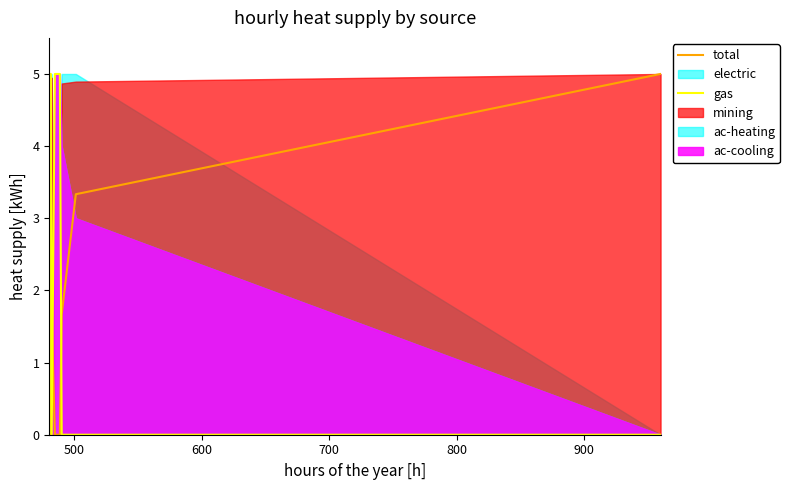

Is the value of gas at 900 greater than the value of total at 10?

No